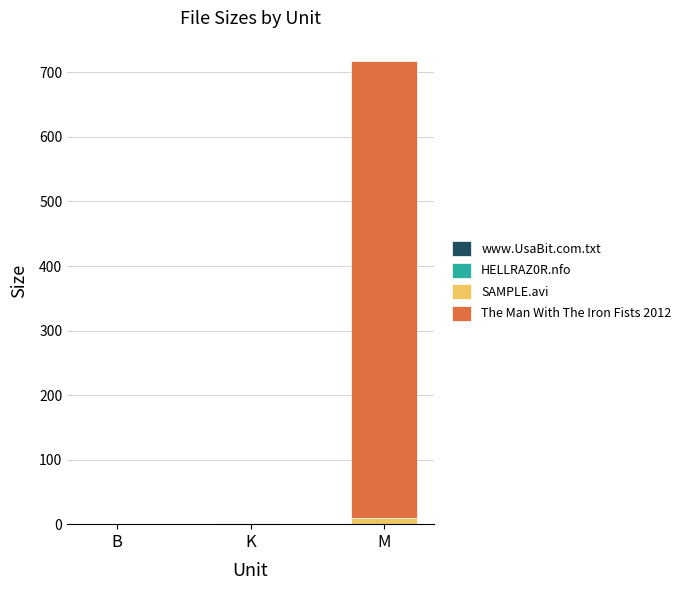

At which category is the sum across all series the highest?

M